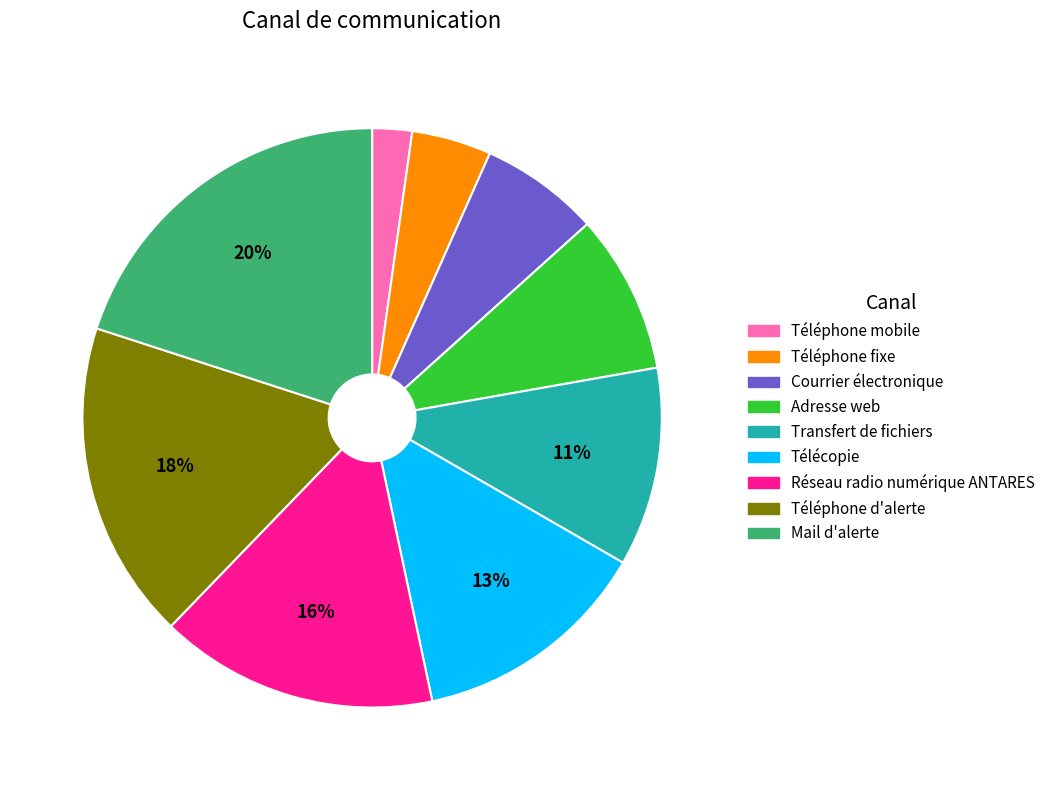

What percentage is the Téléphone mobile slice, to the nearest percent?

2%